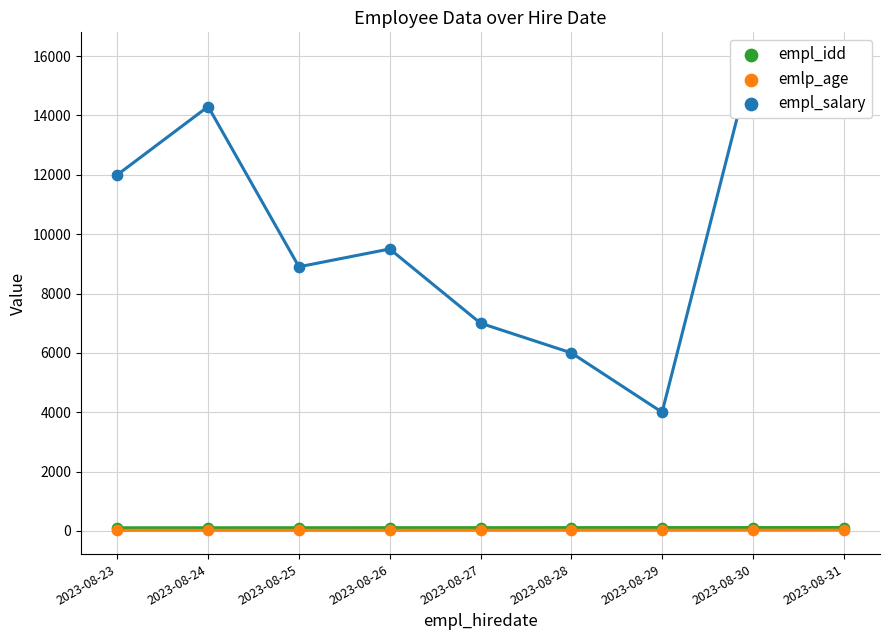

At how many categories does at least one series exceed 1390?

9